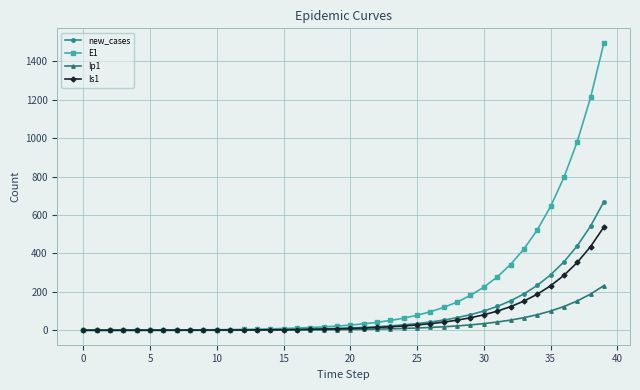

What is the highest value of the Is1 series?

538.2